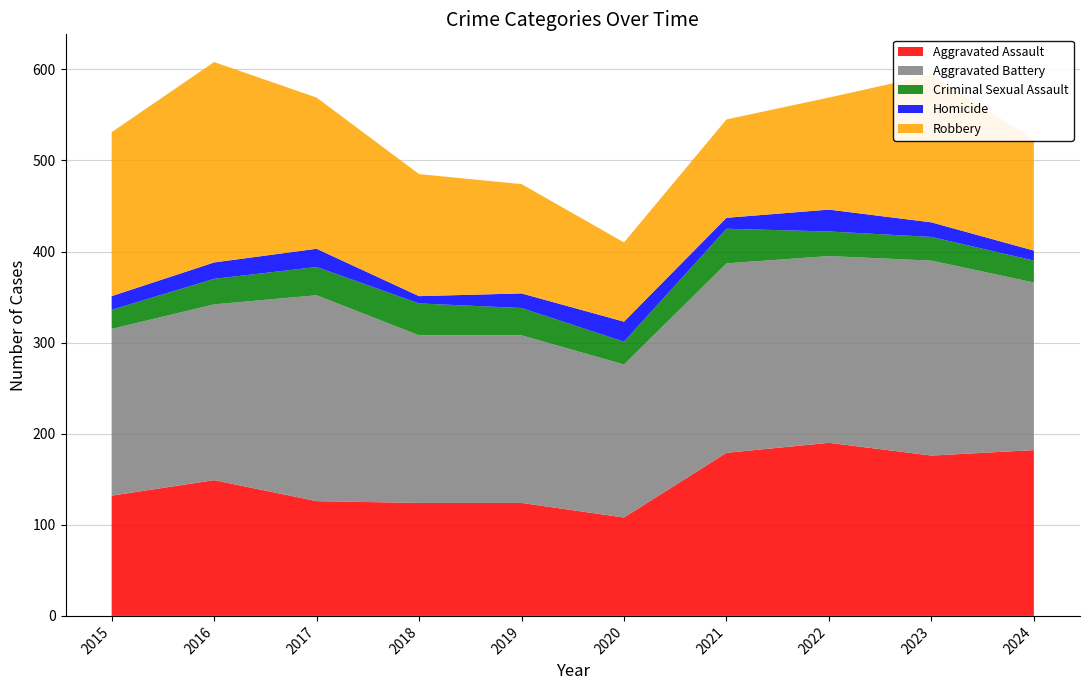

Reading right to left, what are all the values shown in this chart?

Aggravated Assault: 2024=182	2023=176	2022=190	2021=179	2020=108	2019=124	2018=124	2017=126	2016=149	2015=132
Aggravated Battery: 2024=184	2023=214	2022=205	2021=208	2020=168	2019=184	2018=184	2017=226	2016=193	2015=183
Criminal Sexual Assault: 2024=24	2023=26	2022=27	2021=38	2020=25	2019=30	2018=35	2017=31	2016=28	2015=21
Homicide: 2024=11	2023=16	2022=24	2021=12	2020=22	2019=16	2018=8	2017=20	2016=18	2015=15
Robbery: 2024=122	2023=162	2022=123	2021=108	2020=87	2019=120	2018=134	2017=166	2016=220	2015=180